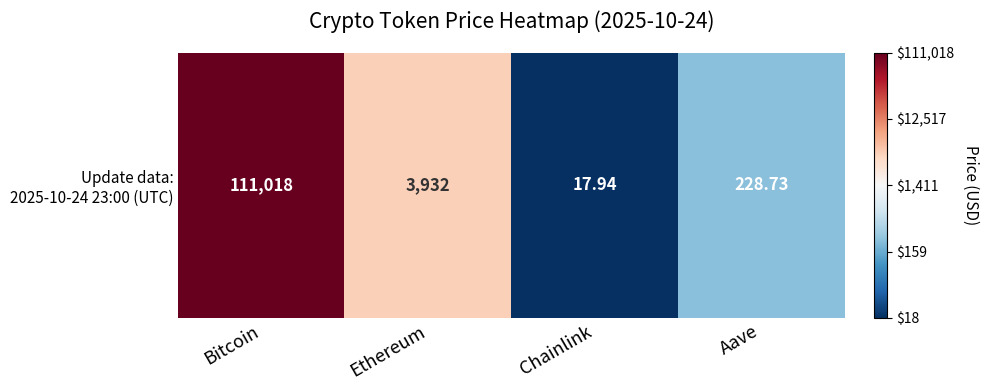

At which label does the data first exceed 3?

Bitcoin